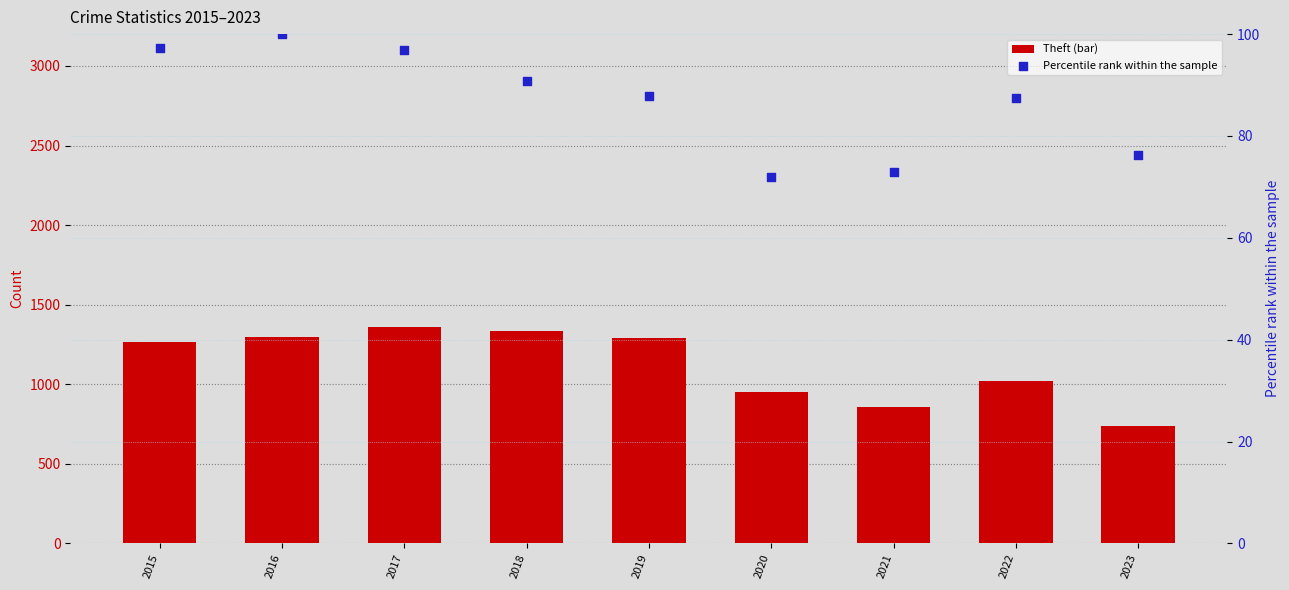

Which series has the largest total across all categories?

Theft (bar)